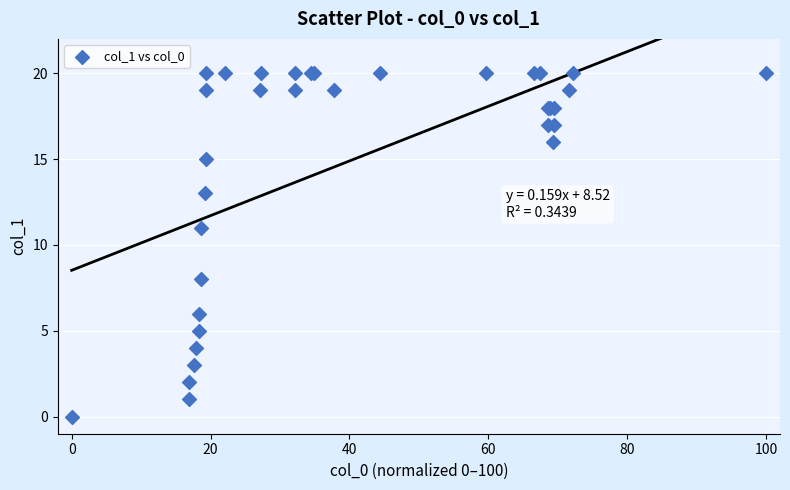

What Y value in the scatter plot is closest to 10?

11